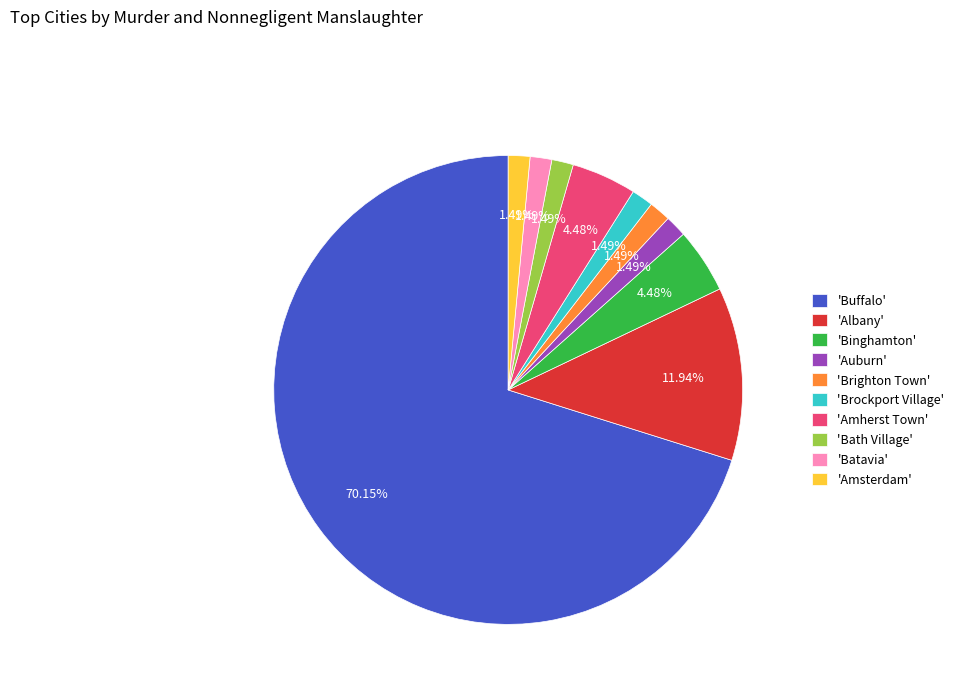

Is the sum of 'Buffalo' and 'Brighton Town' greater than half?

Yes